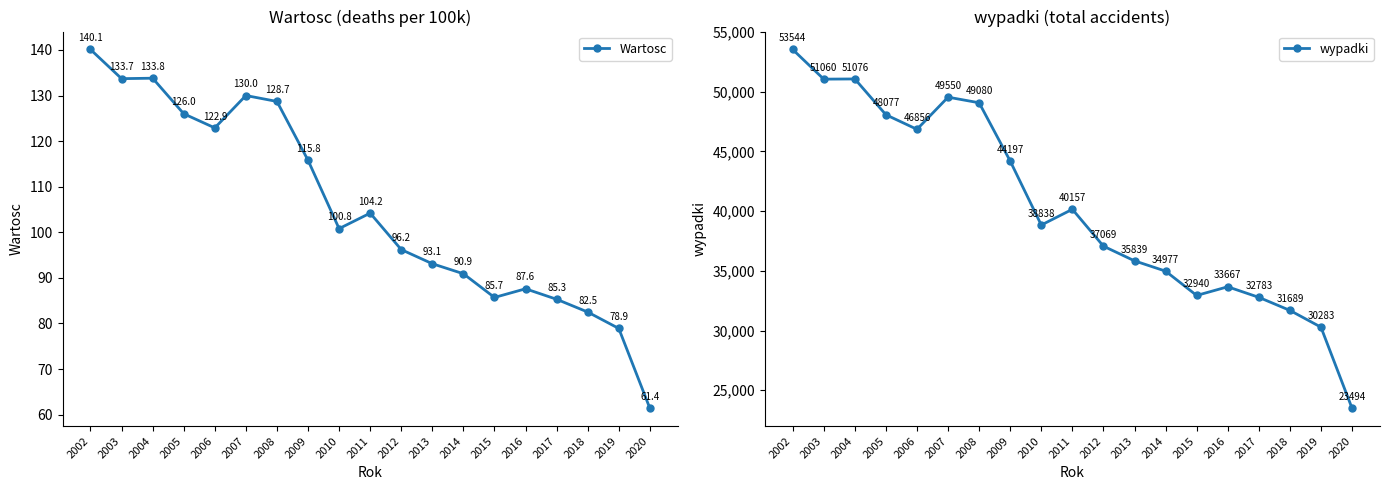

Is the value of wypadki at 2010 greater than the value of Wartosc at 2014?

Yes